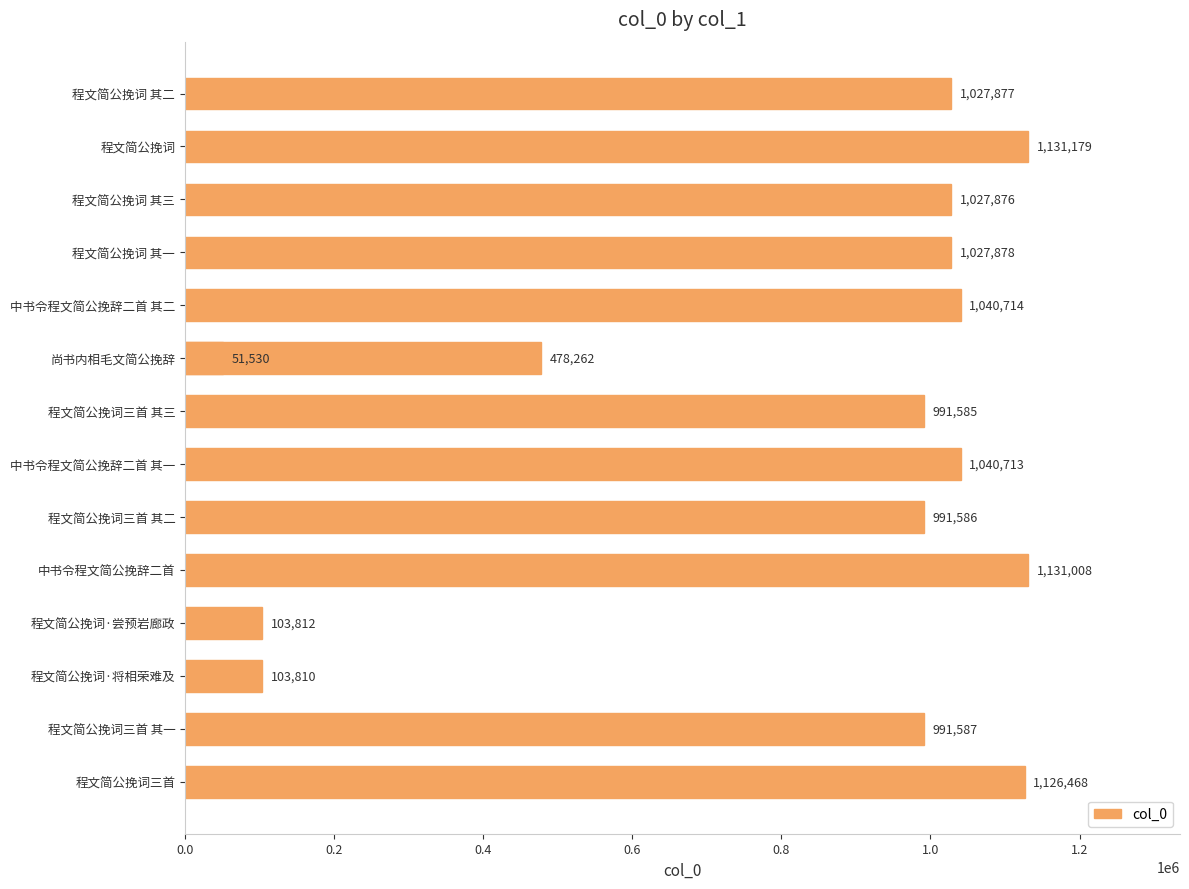

Count the number of values greater than 1027876.

7